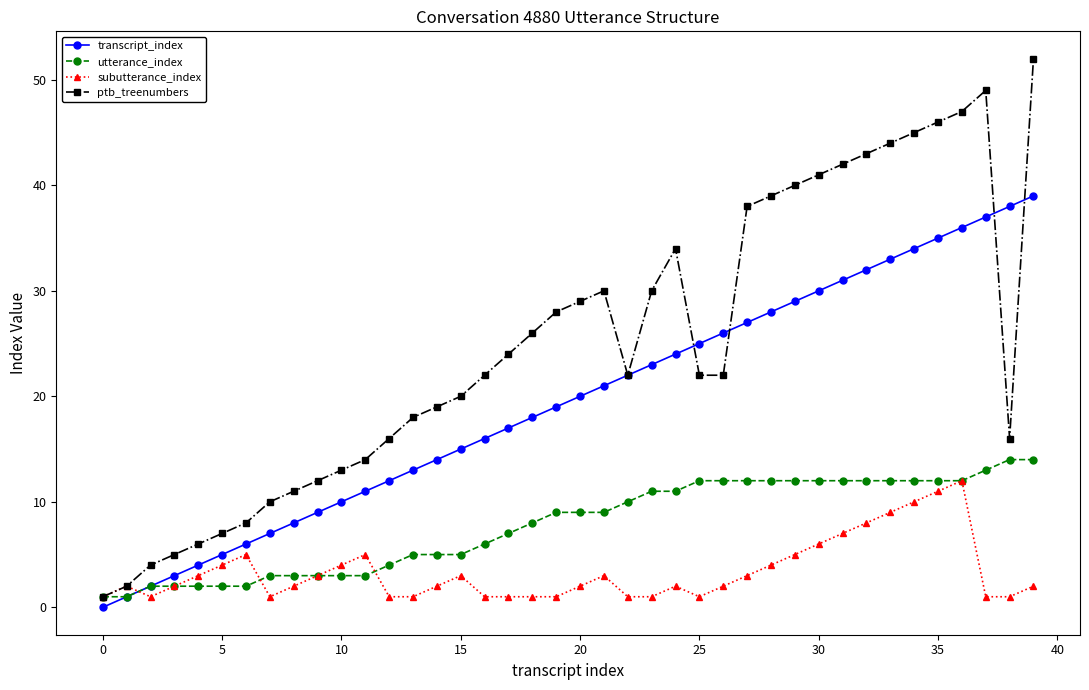

Which series has the widest spread of values?

ptb_treenumbers